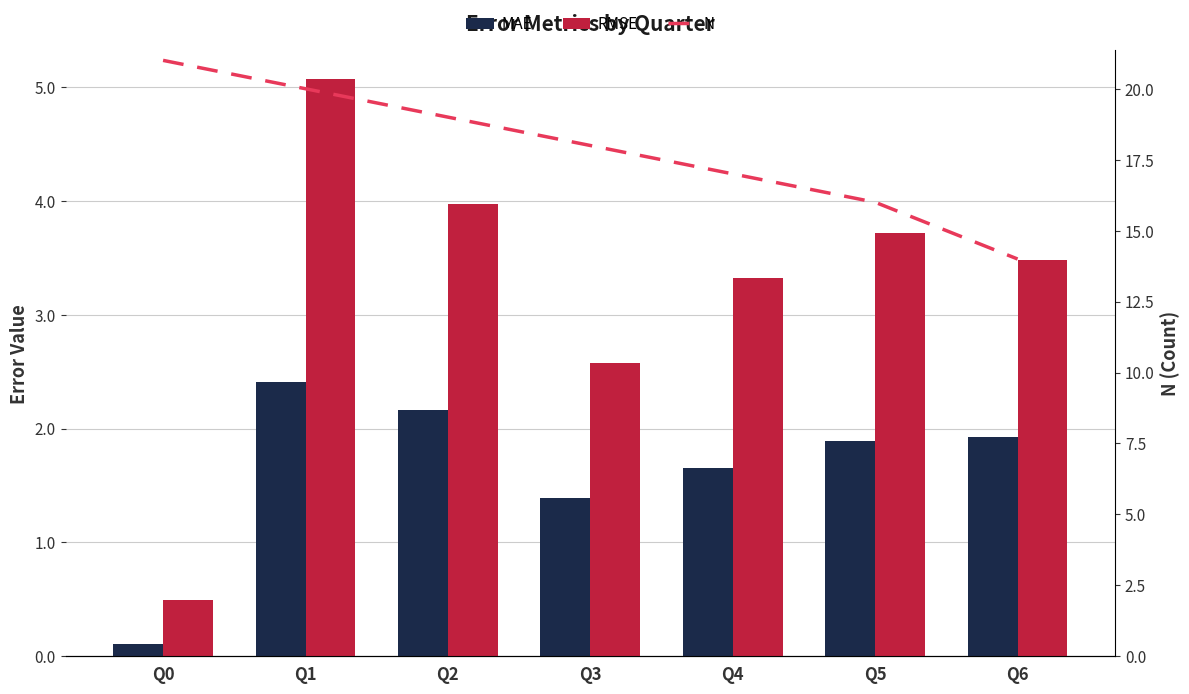

What is the sum of all RMSE values?

22.6